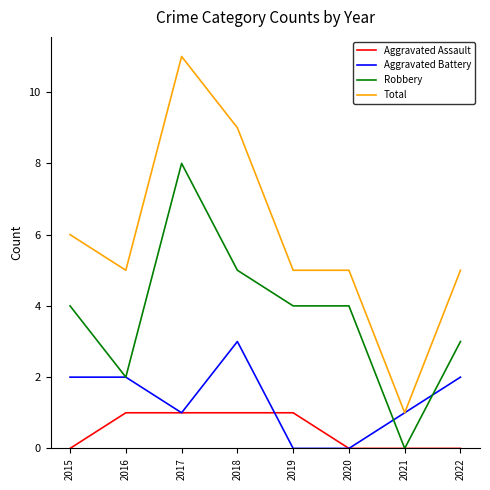

Is it true that Aggravated Battery equals 2 at 2022?

True